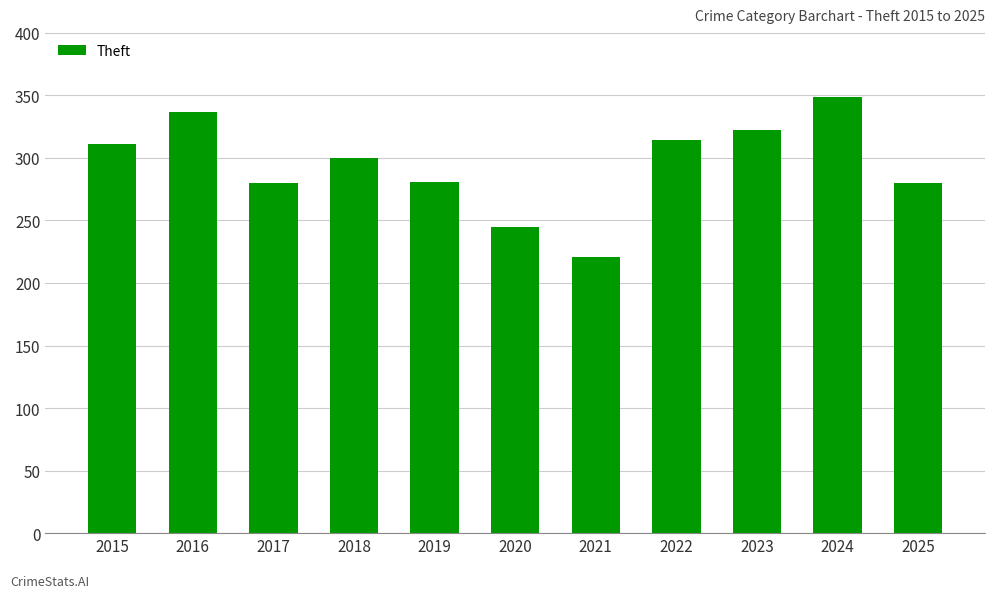

What is the smallest value displayed?

221